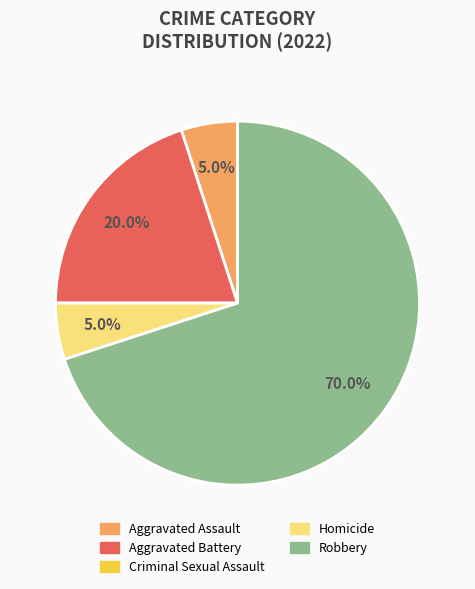

Approximately how many times larger is the value at Aggravated Assault compared to Homicide?

1.0